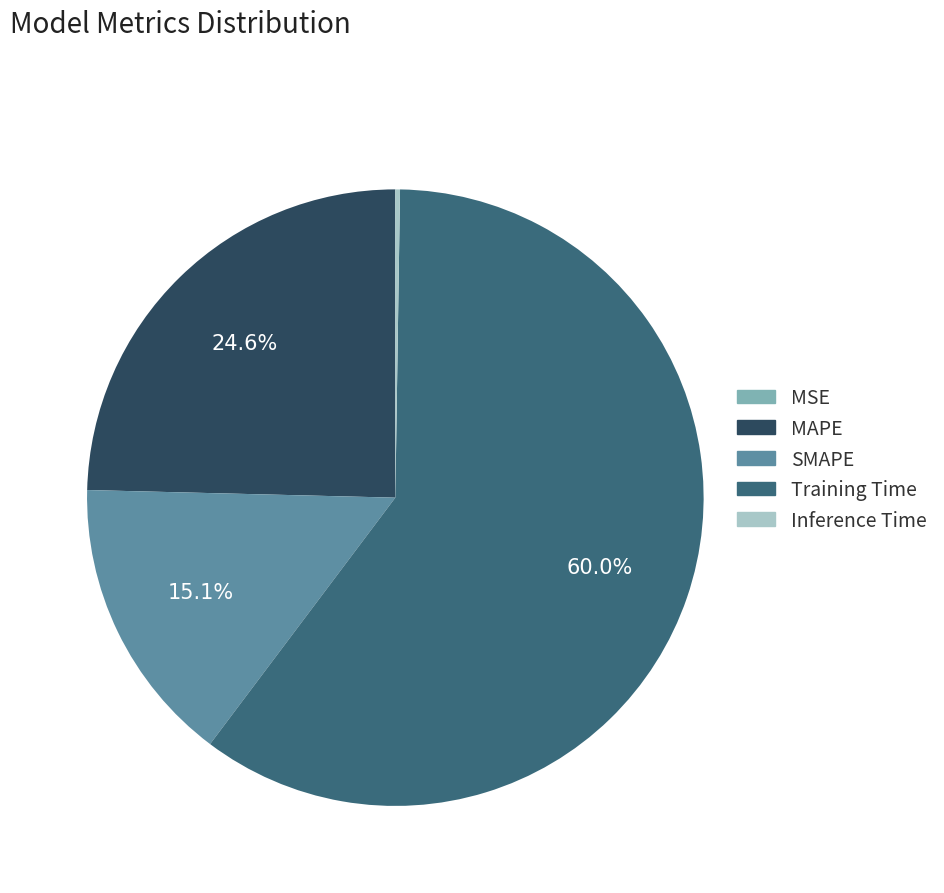

What percentage is NOT represented by SMAPE?

84.9%